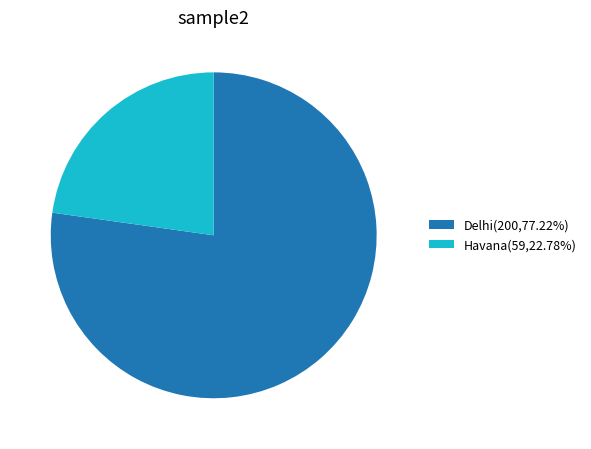

How many segments does this pie chart have?

2